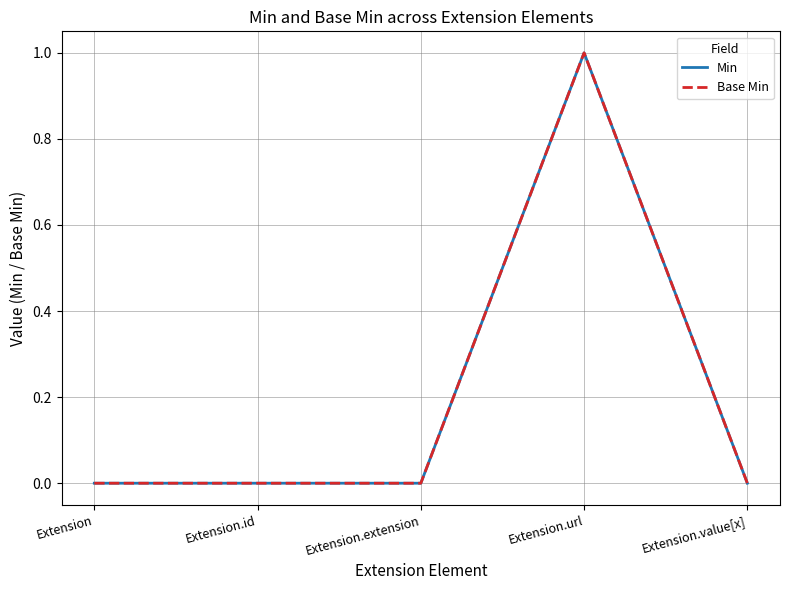

Does the chart display data point markers on the line(s)?

No